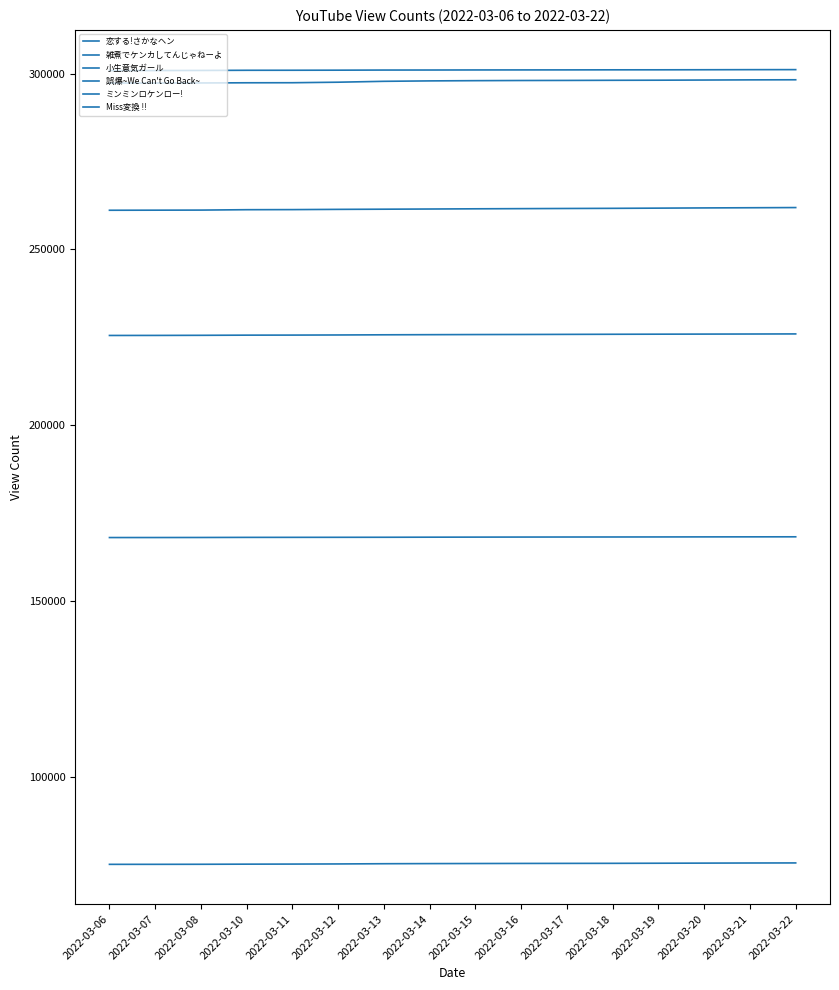

Is this an area chart (filled region under the line)?

No